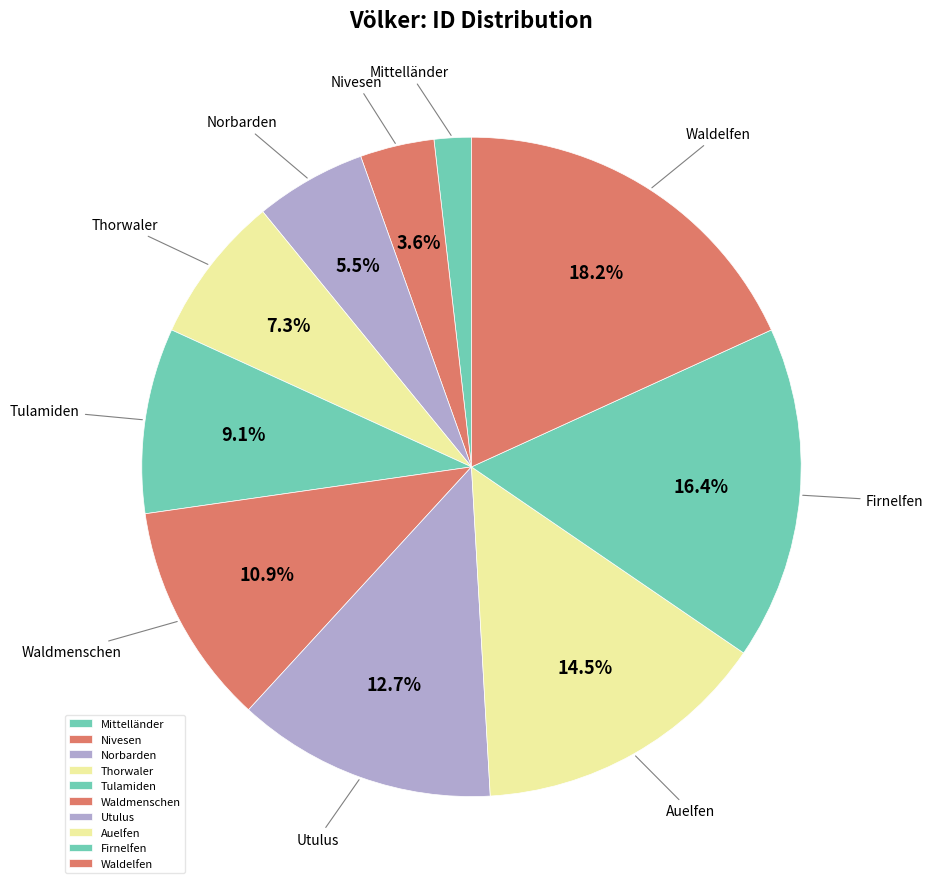

Between Nivesen and Tulamiden, which is larger?

Tulamiden